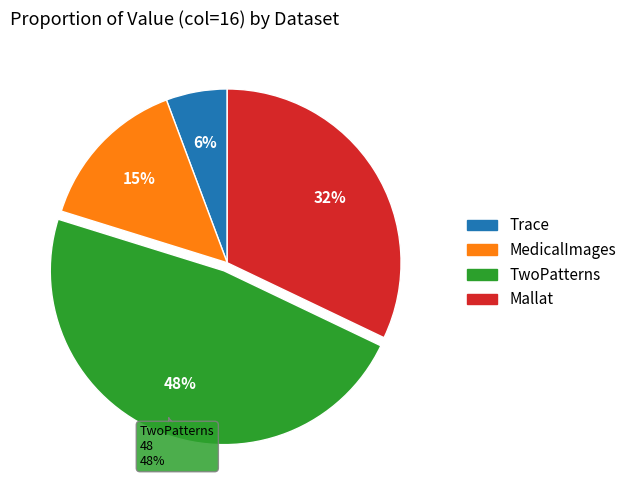

How many segments does this pie chart have?

4